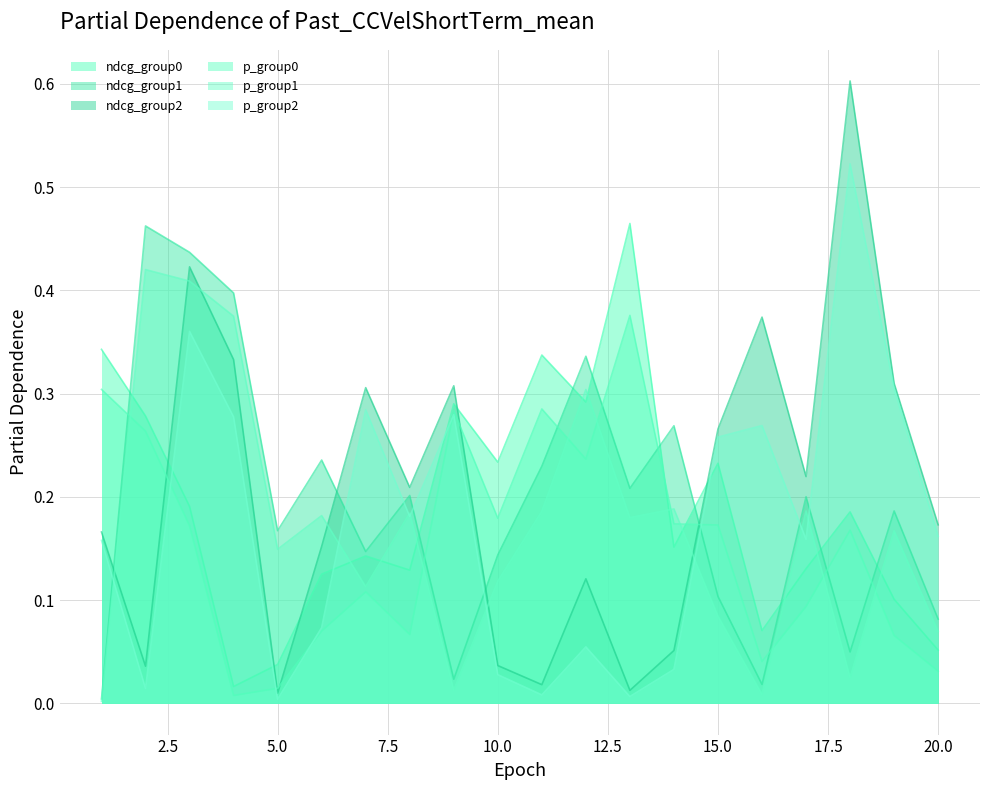

At which category does ndcg_group2 reach its first local peak?

3